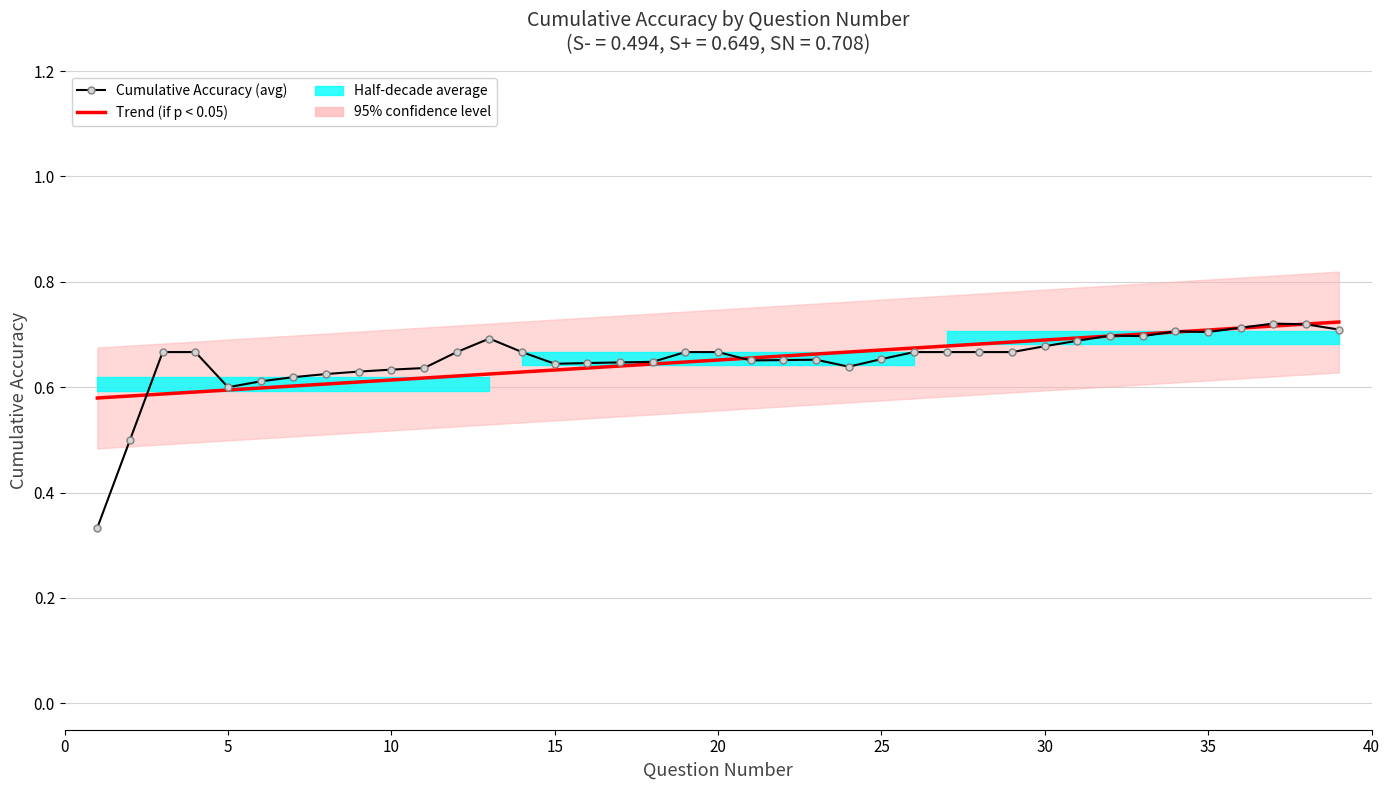

How many Cumulative Accuracy (avg) values are between 0 and 1?

39